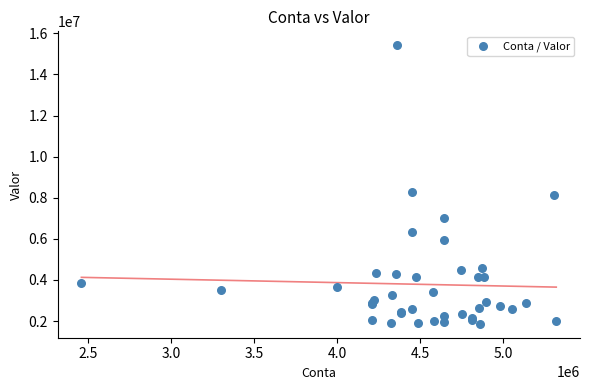

What Y value in the scatter plot is closest to 8643509?

8296572.5